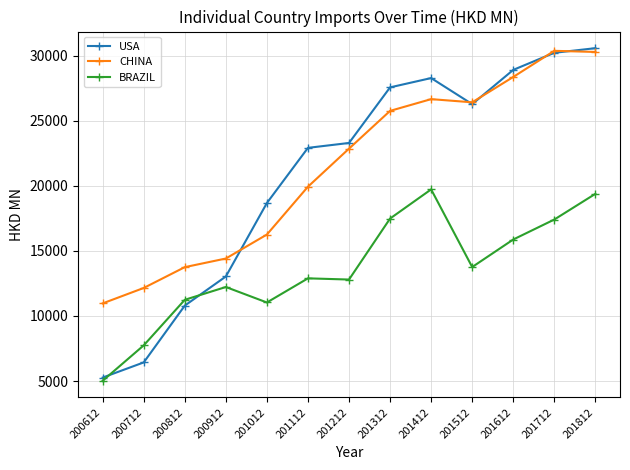

Which label corresponds to the smallest value in the chart?

200612